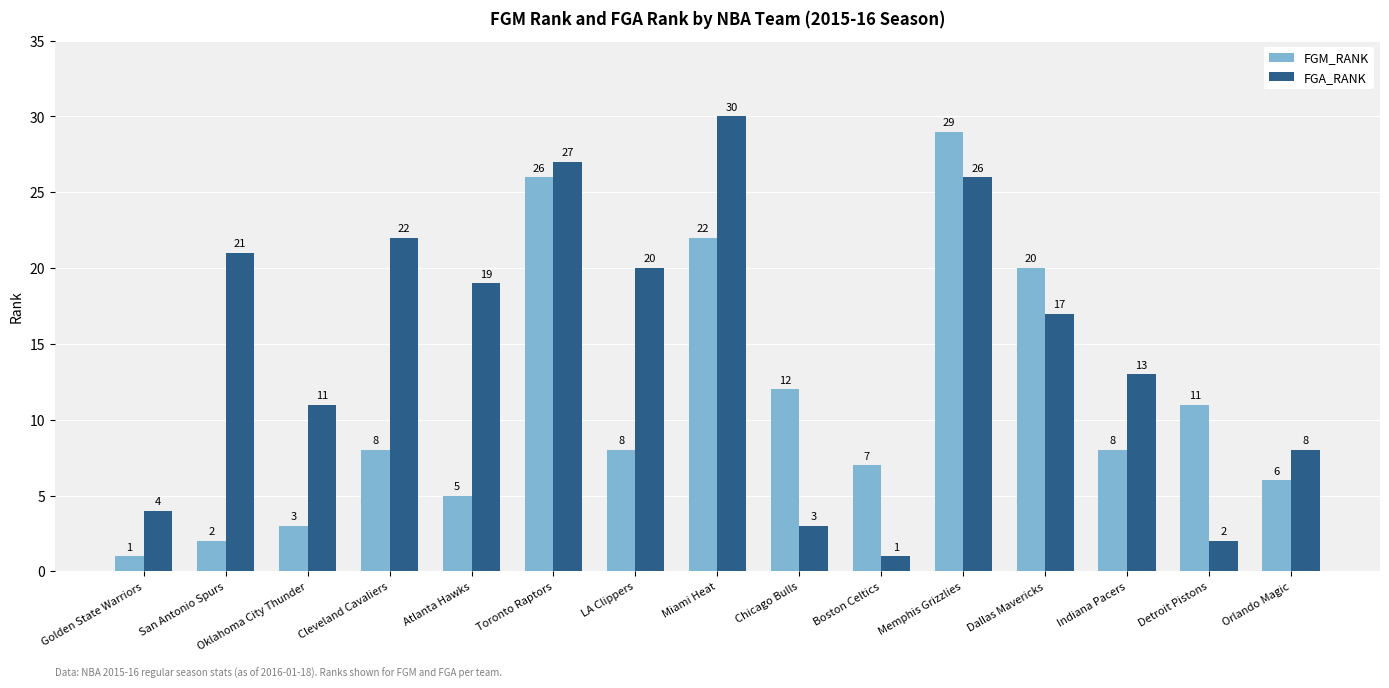

Reading left to right, list all the values displayed in this chart.

FGM_RANK: Golden State Warriors=1	San Antonio Spurs=2	Oklahoma City Thunder=3	Cleveland Cavaliers=8	Atlanta Hawks=5	Toronto Raptors=26	LA Clippers=8	Miami Heat=22	Chicago Bulls=12	Boston Celtics=7	Memphis Grizzlies=29	Dallas Mavericks=20	Indiana Pacers=8	Detroit Pistons=11	Orlando Magic=6
FGA_RANK: Golden State Warriors=4	San Antonio Spurs=21	Oklahoma City Thunder=11	Cleveland Cavaliers=22	Atlanta Hawks=19	Toronto Raptors=27	LA Clippers=20	Miami Heat=30	Chicago Bulls=3	Boston Celtics=1	Memphis Grizzlies=26	Dallas Mavericks=17	Indiana Pacers=13	Detroit Pistons=2	Orlando Magic=8